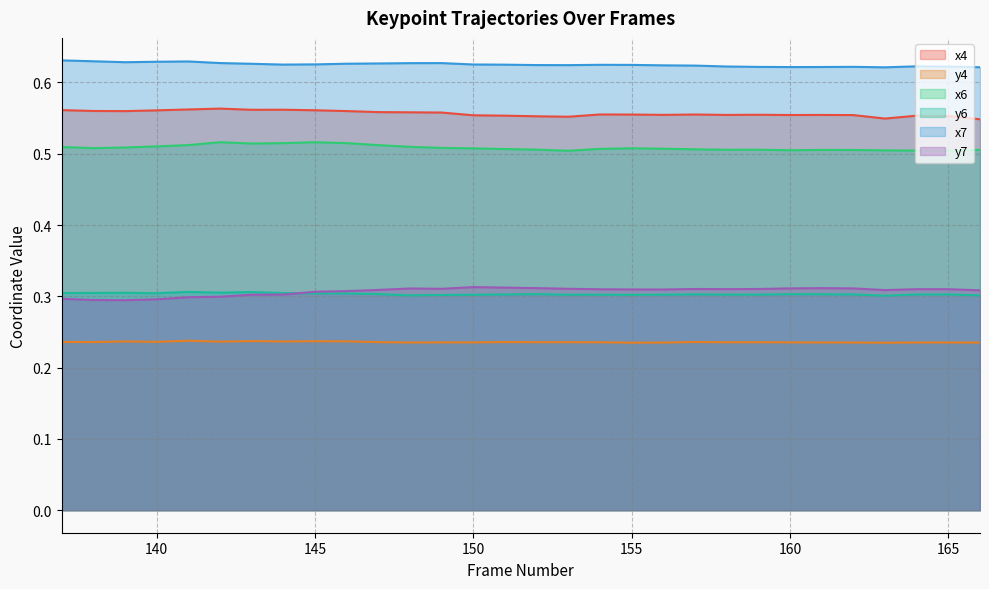

Count the y6 values in the range 0 to 1.

30